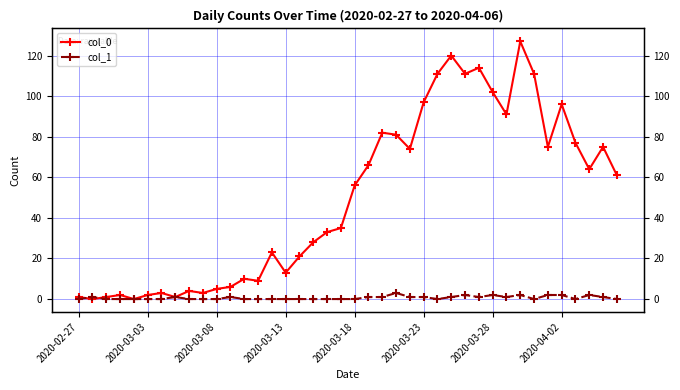

How many data points in col_1 are above 0?

18